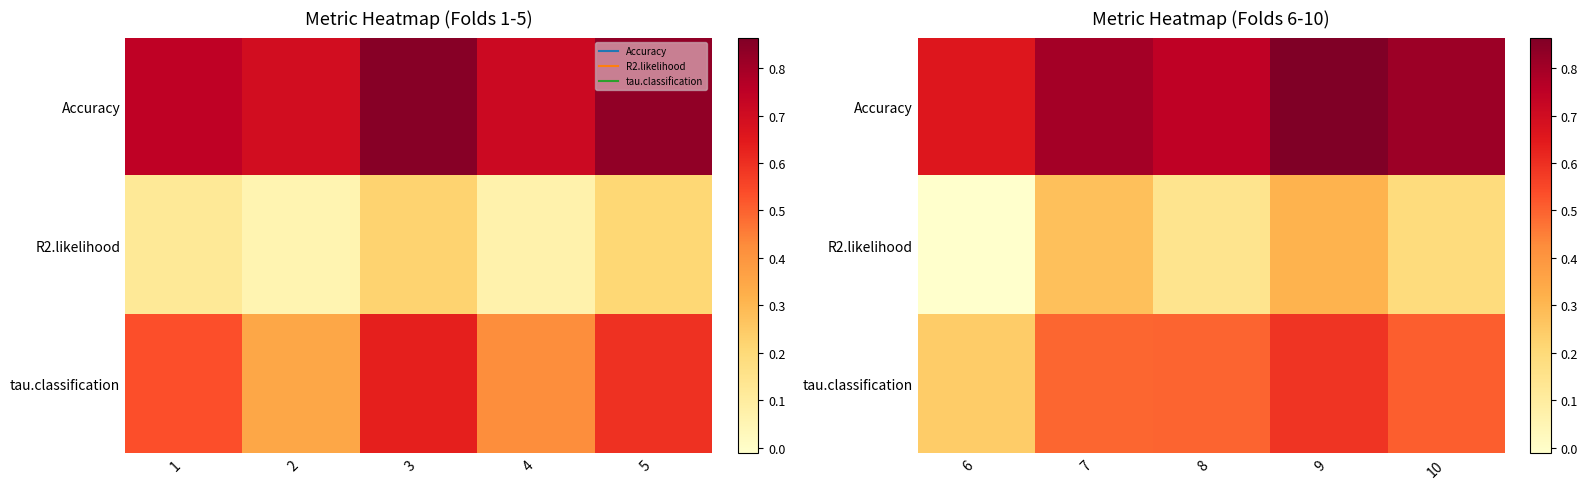

Is the value of Accuracy at 7 greater than the value of tau.classification at 6?

Yes